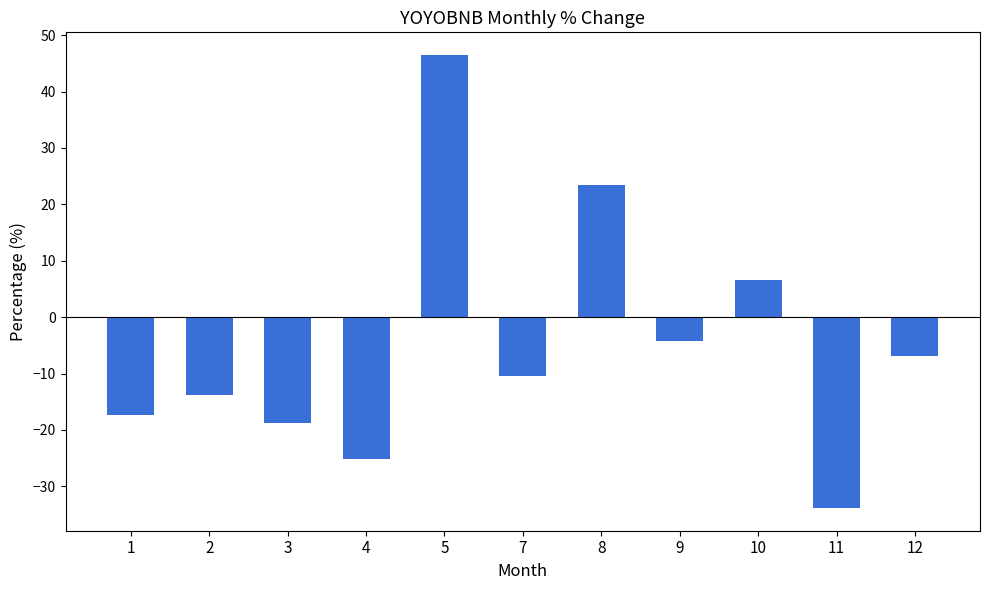

Is it true that the value at 10 is 9.8?

False